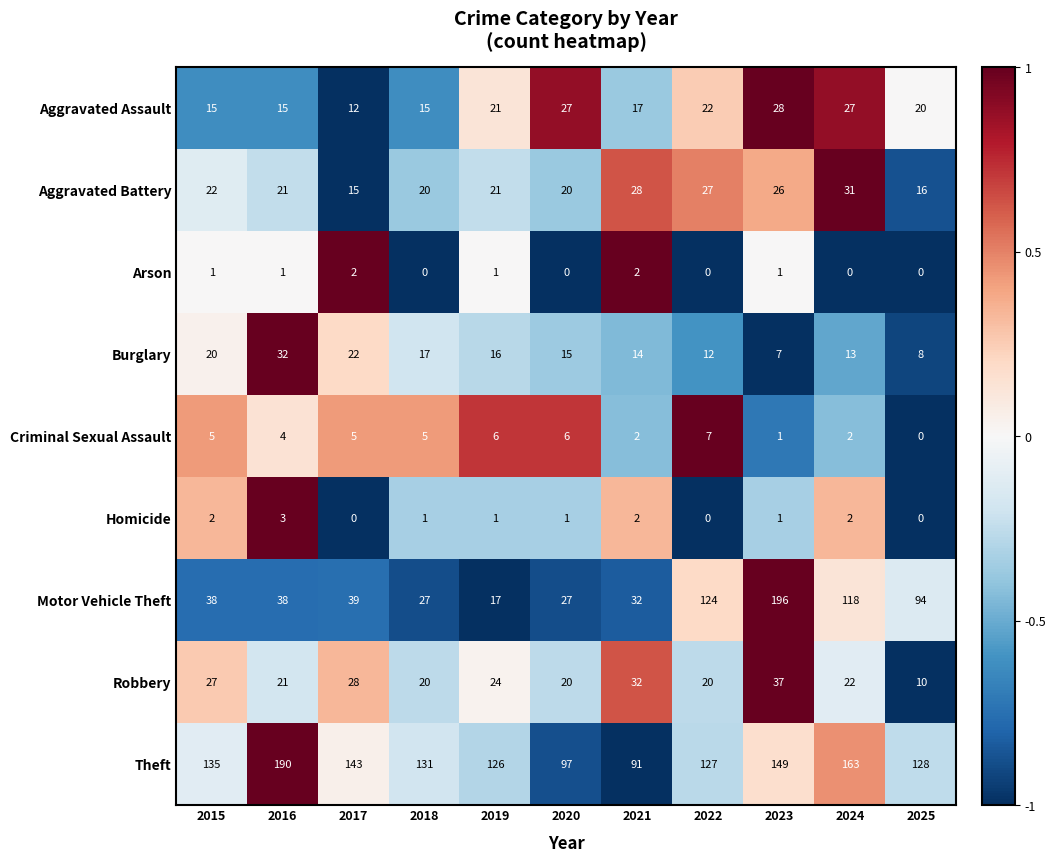

What is the sum of the Aggravated Battery values at 2017 and 2020?

35